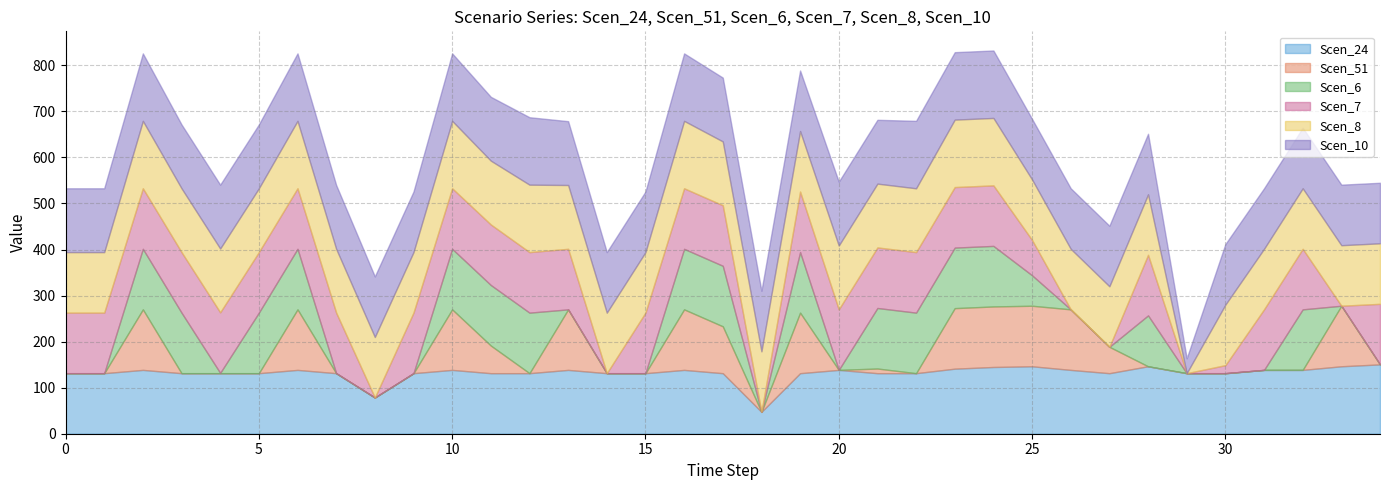

List the labels in order of Scen_6 value, smallest first.

0, 1, 7, 8, 9, 13, 14, 15, 18, 20, 26, 27, 29, 30, 31, 33, 34, 4, 25, 28, 2, 3, 5, 6, 10, 11, 12, 16, 17, 19, 21, 22, 23, 24, 32